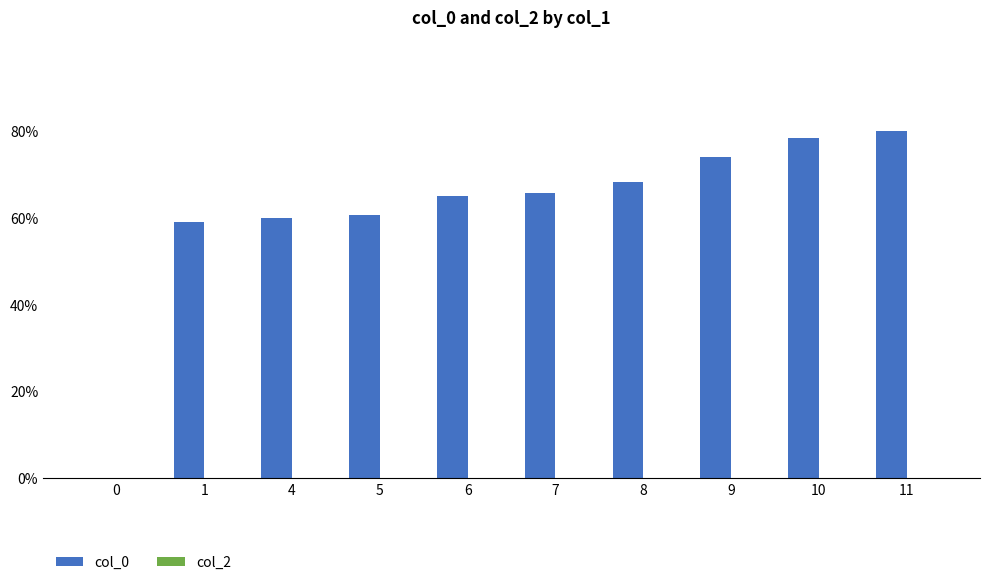

Is it true that the value at 6 is 64.9?

True